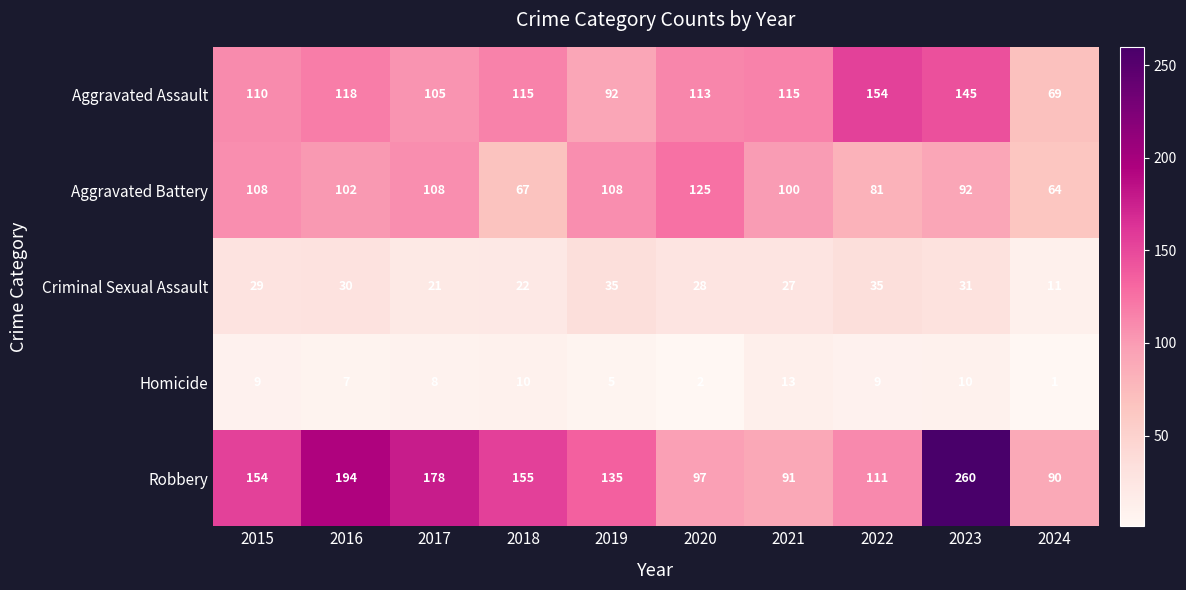

Is it true that Criminal Sexual Assault equals 29 at 2015?

True